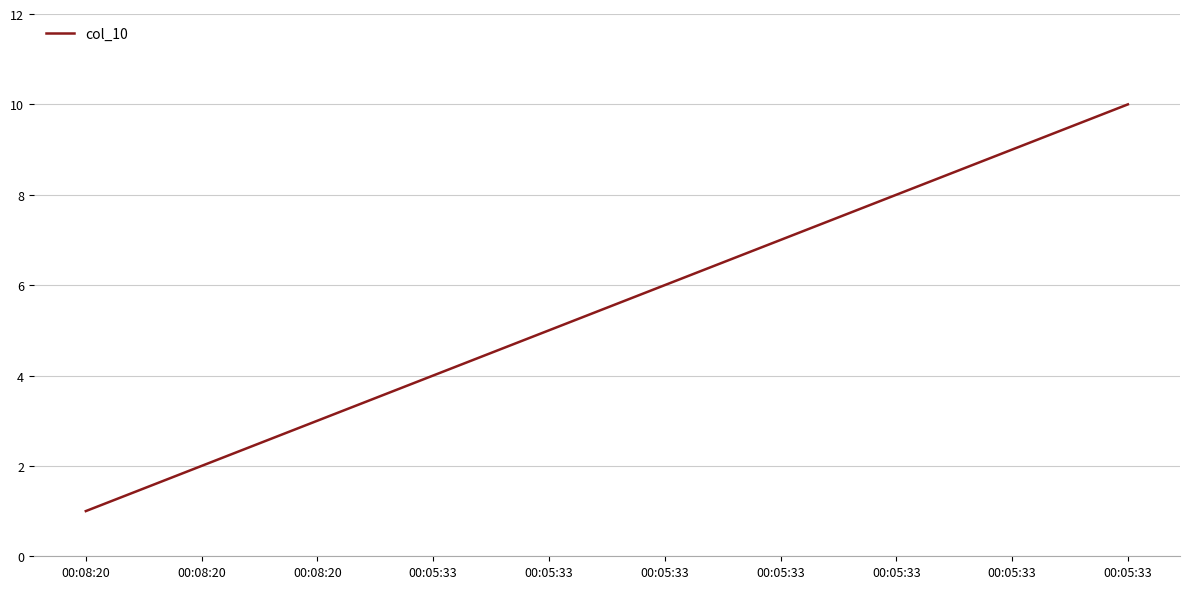

Rank the categories by value from highest to lowest.

00:05:33, 00:05:33, 00:05:33, 00:05:33, 00:05:33, 00:05:33, 00:05:33, 00:08:20, 00:08:20, 00:08:20